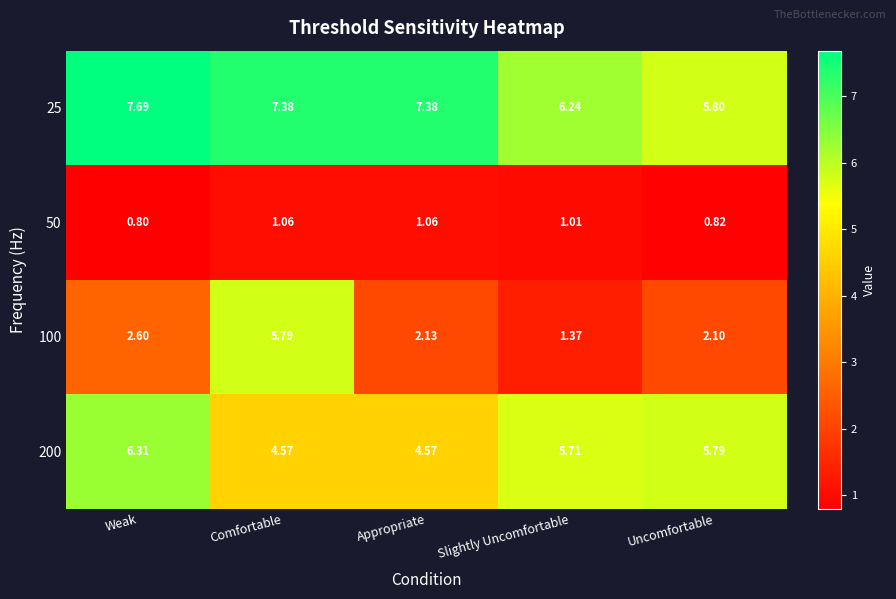

Is the value of 50 at Comfortable greater than the value of 100 at Appropriate?

No